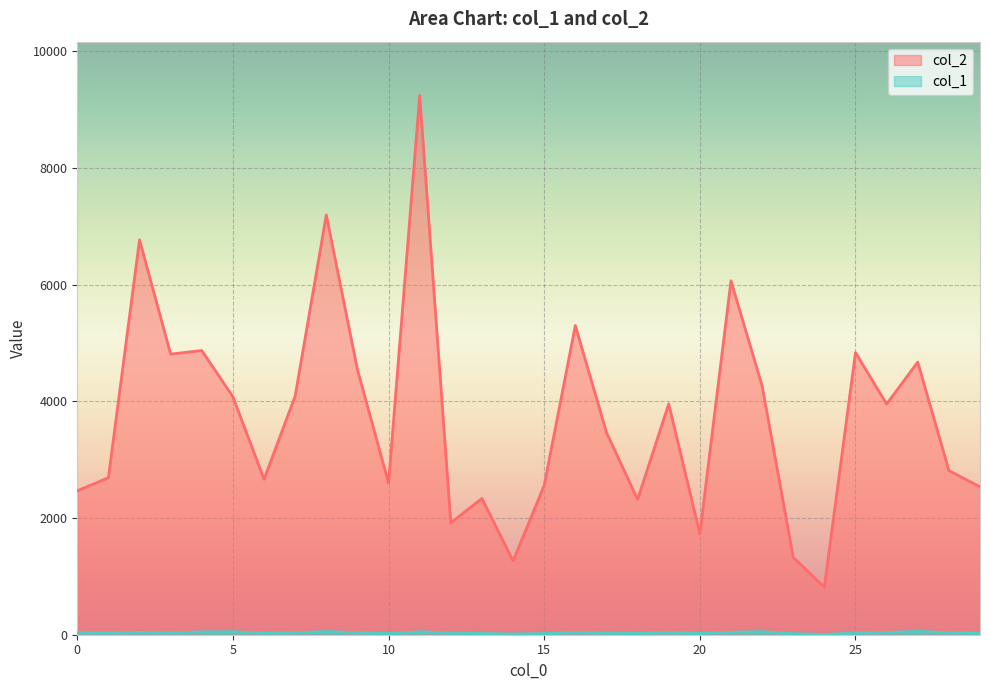

What is the difference between the maximum and second lowest values in the col_2 series?

7976